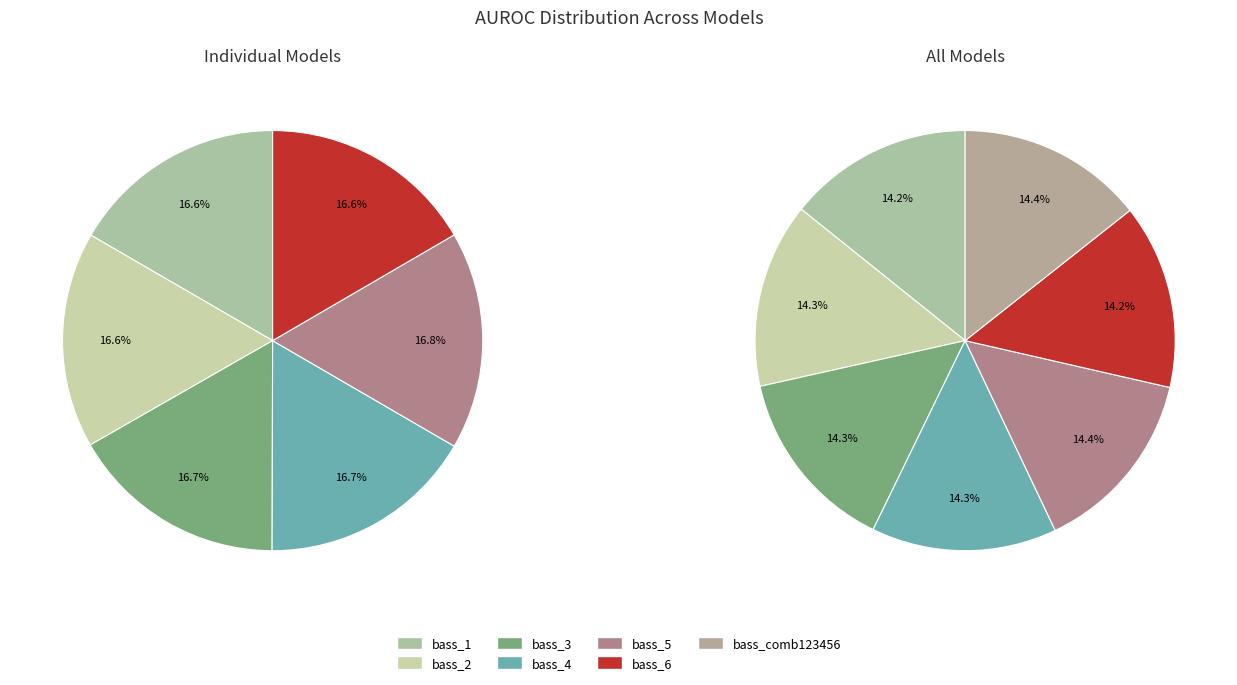

Is it true that bass_6 is 14% of the pie?

True